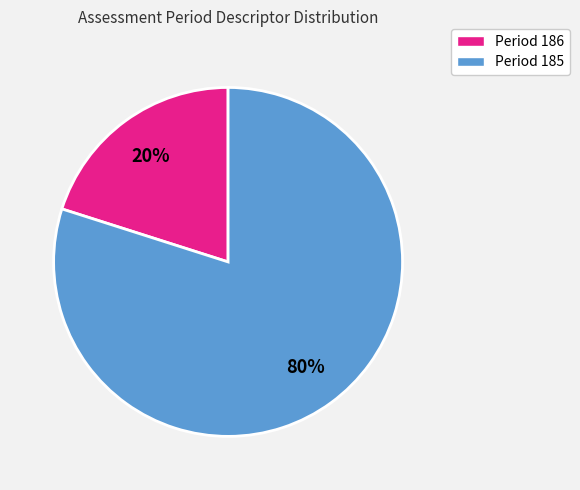

Is there a majority slice in this chart?

Yes